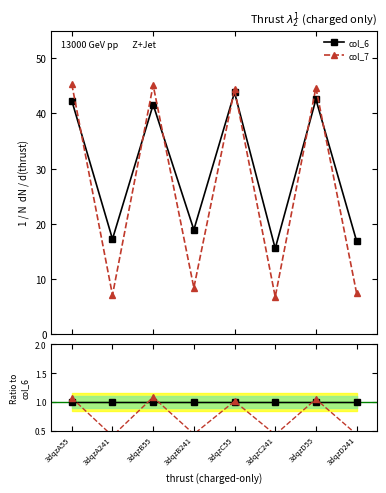

True or false: col_7 has more than 2 interior local peaks.

True